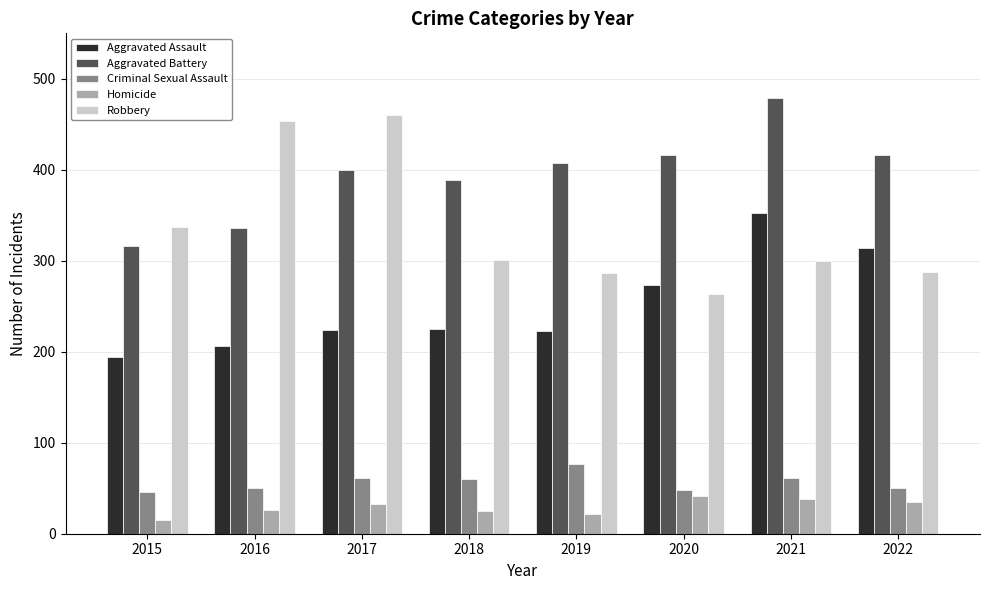

Are the bars grouped side by side (vs. stacked)?

Yes